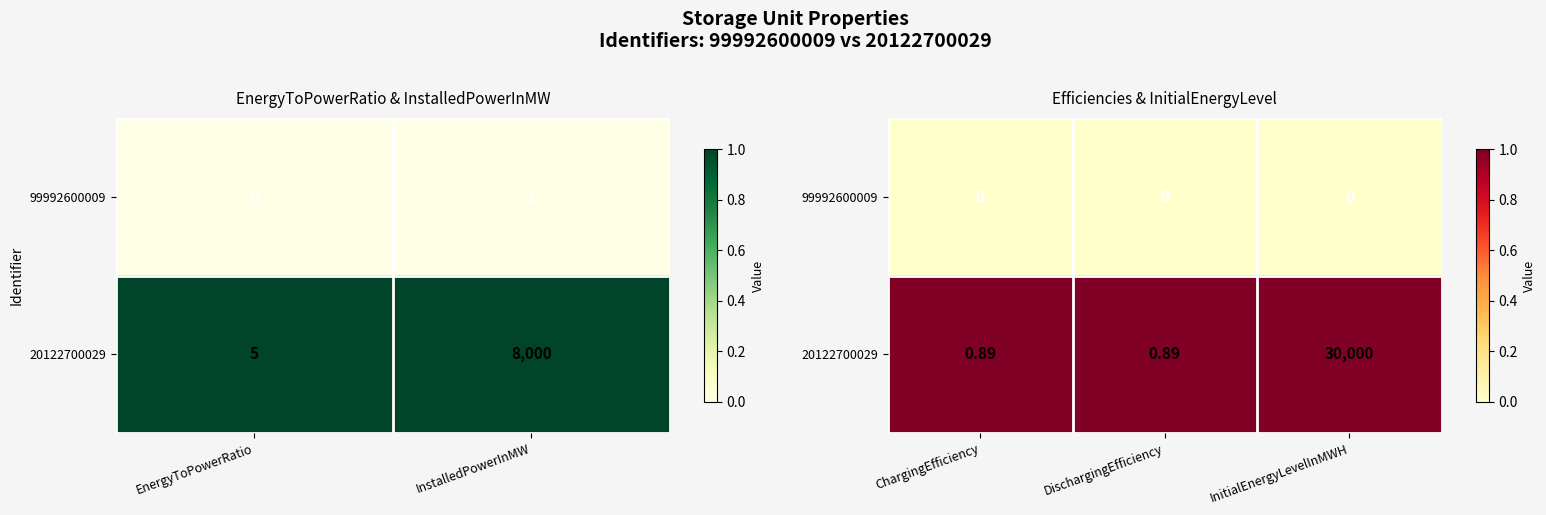

At how many categories does at least one series exceed 0?

3